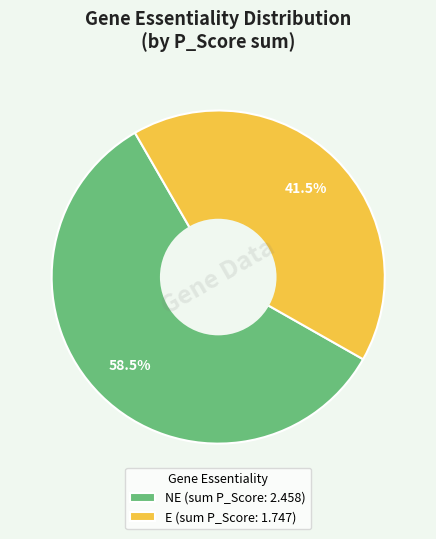

Rank the categories by value from highest to lowest.

NE (sum P_Score: 2.458), E (sum P_Score: 1.747)